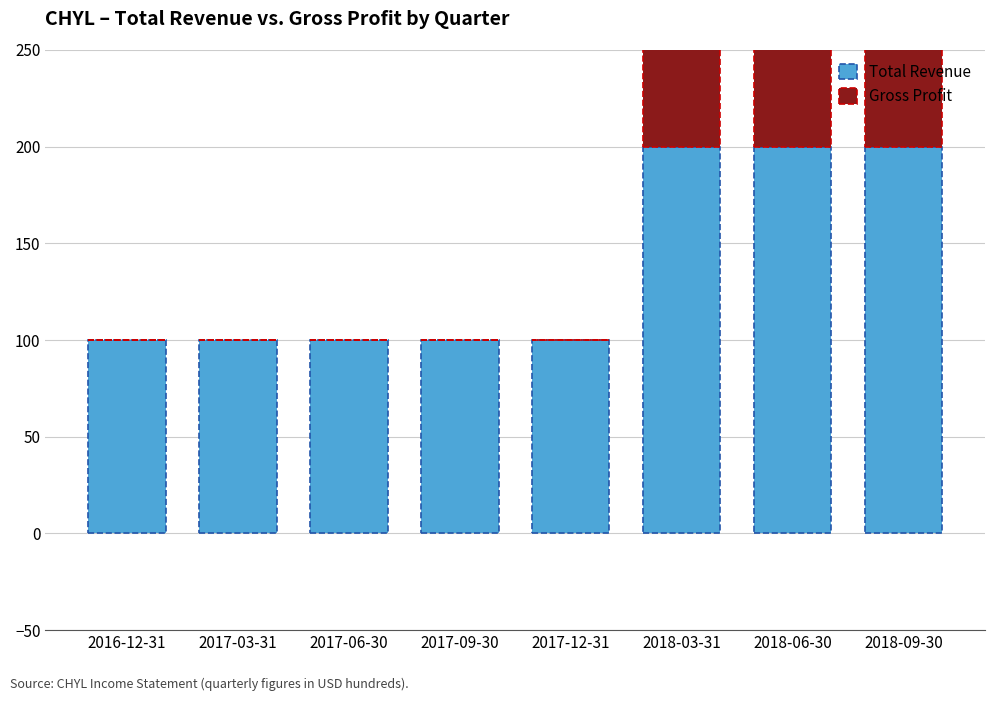

The Gross Profit series shows 100 at 2018-06-30. True or false?

True